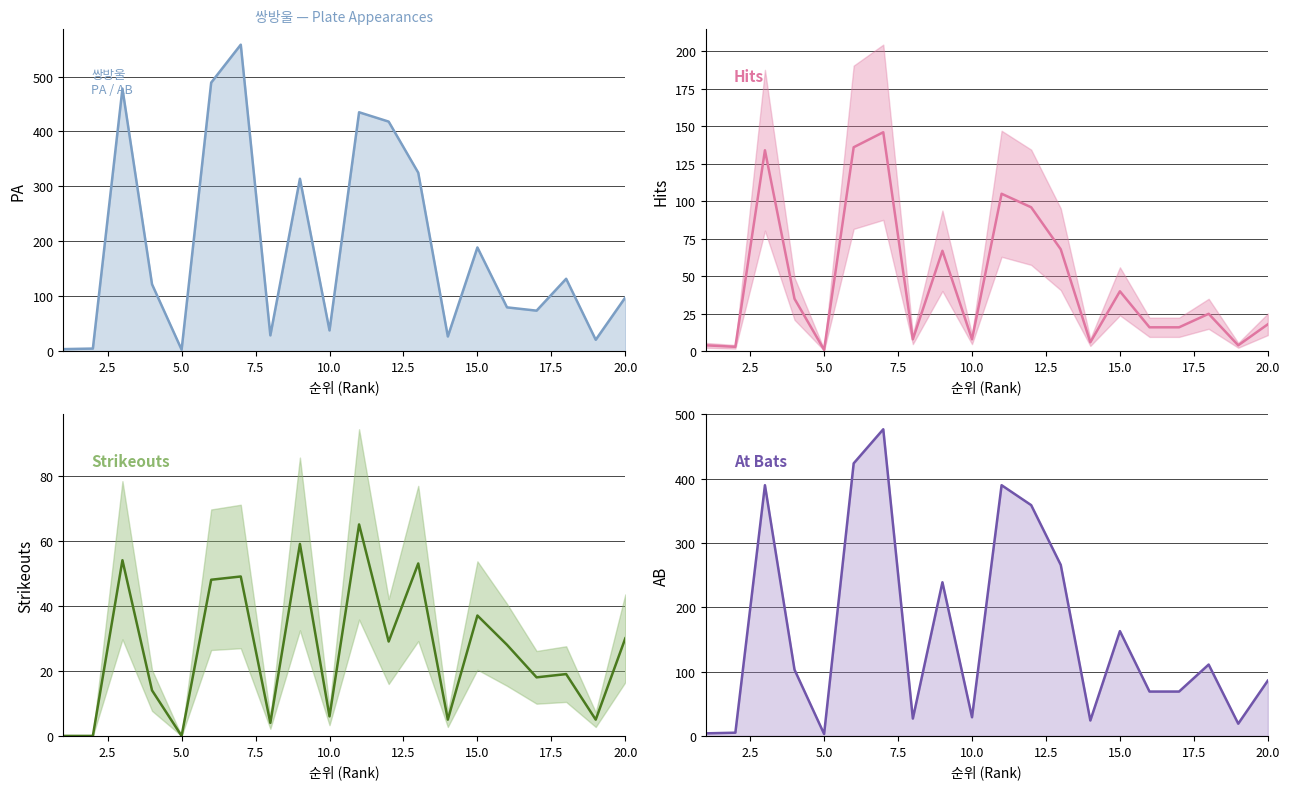

How many categories are shown in the chart?

20